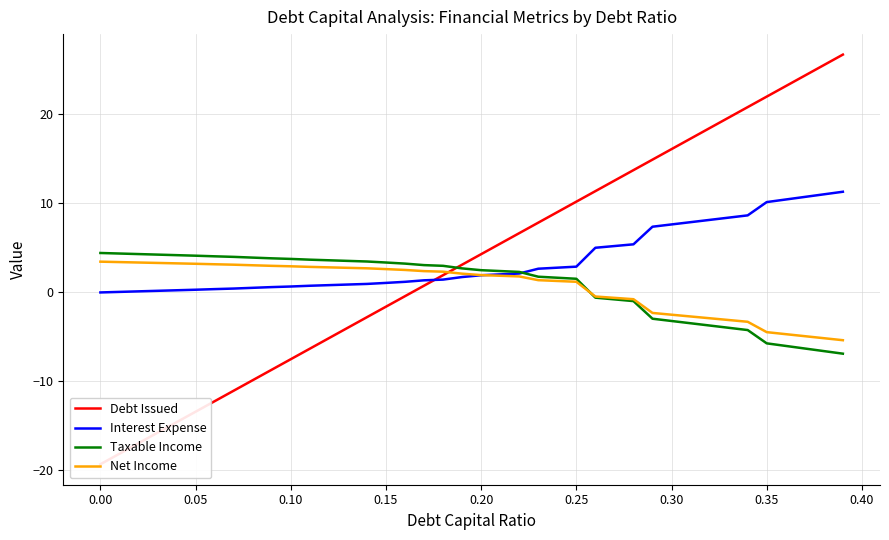

What are all the series names shown in the legend?

Debt Issued, Interest Expense, Taxable Income, Net Income